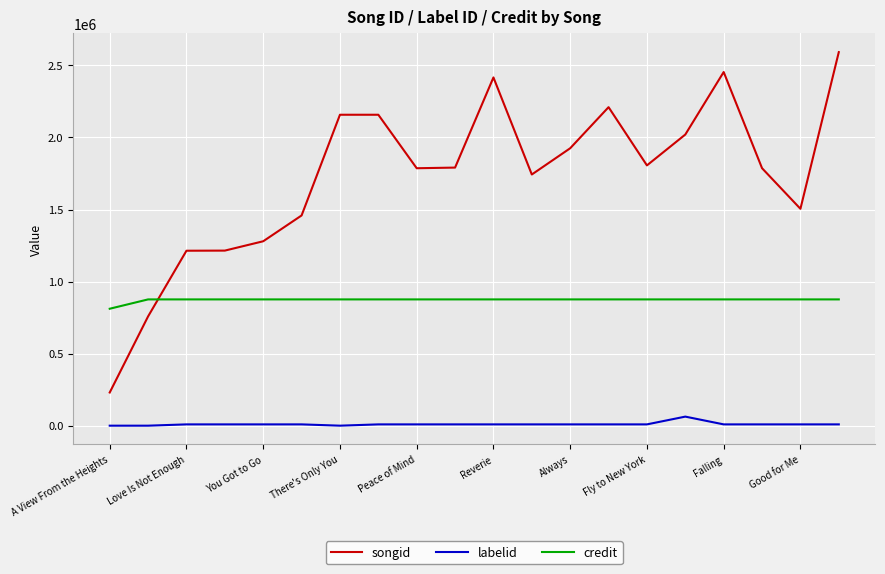

List the series in order of their overall mean, highest first.

songid, credit, labelid